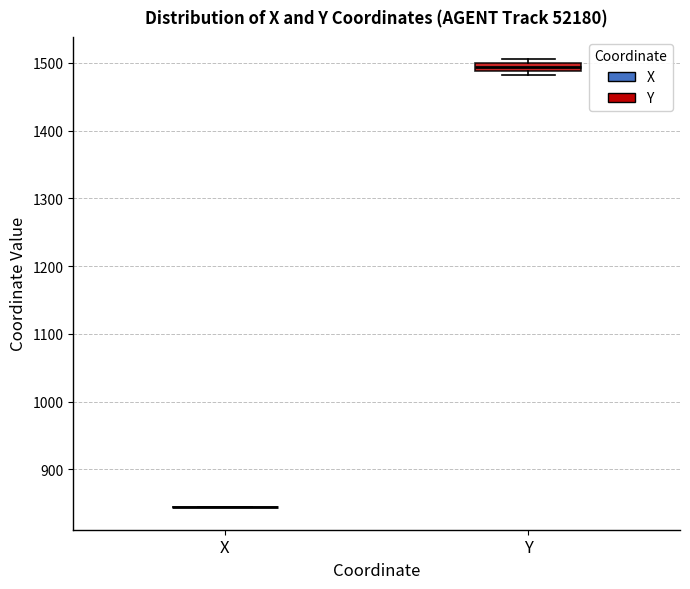

Where is the lower edge of the box for Y on the y-axis? The values are not printed on the chart, so give them approximately, as read against the axis.

1490